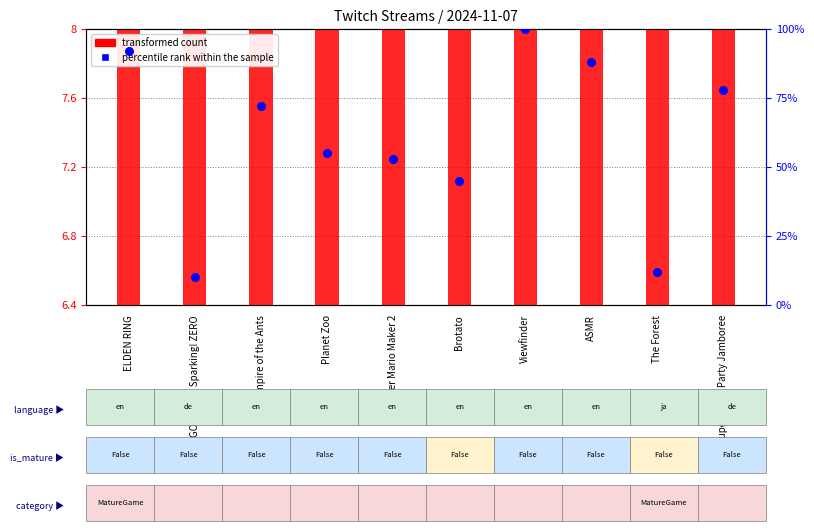

Which series has the largest total across all categories?

percentile rank within the sample